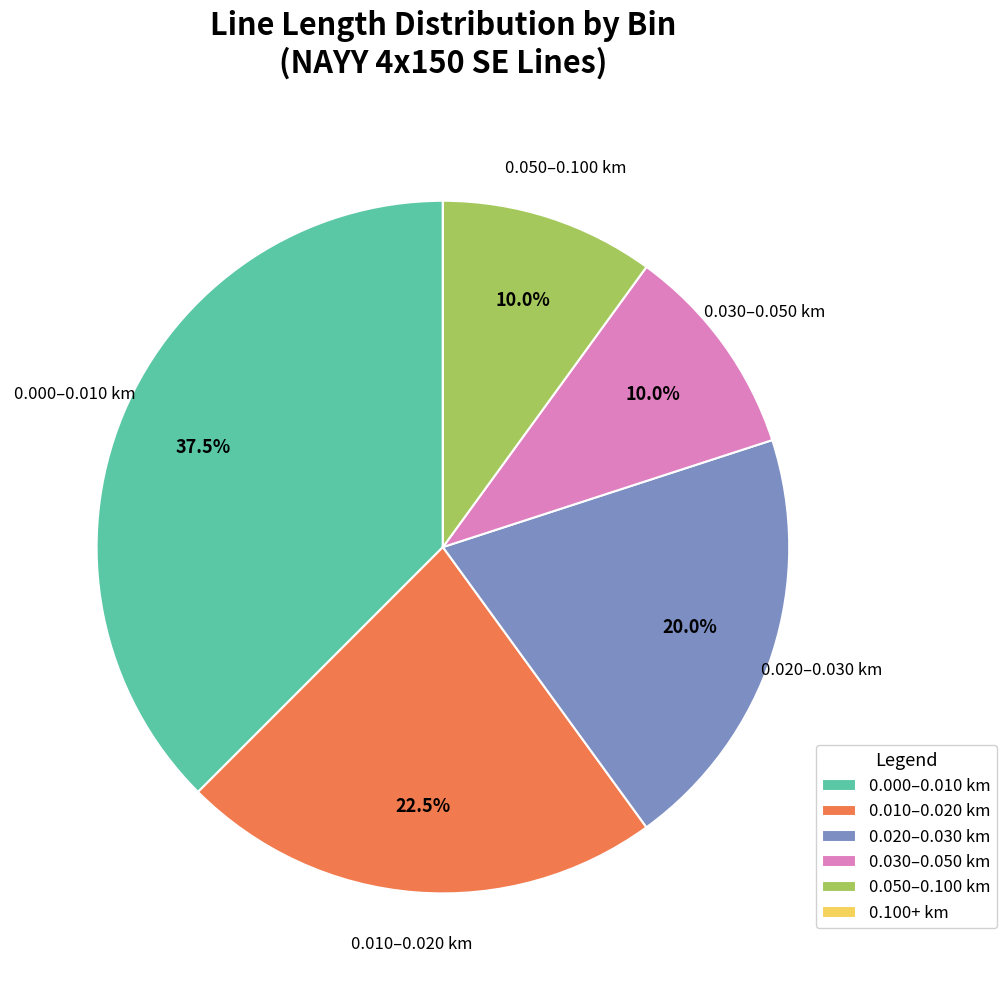

Does 0.010–0.020 km account for over 50% of the chart?

No